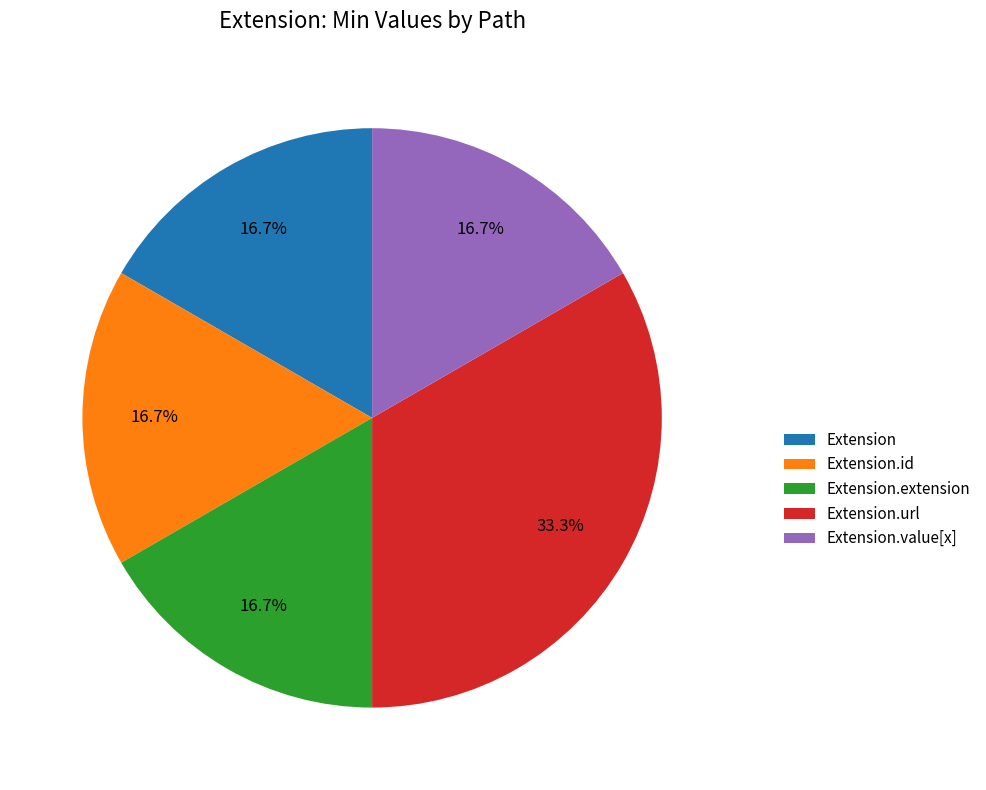

The Extension slice represents 1% of the pie. True or false?

False